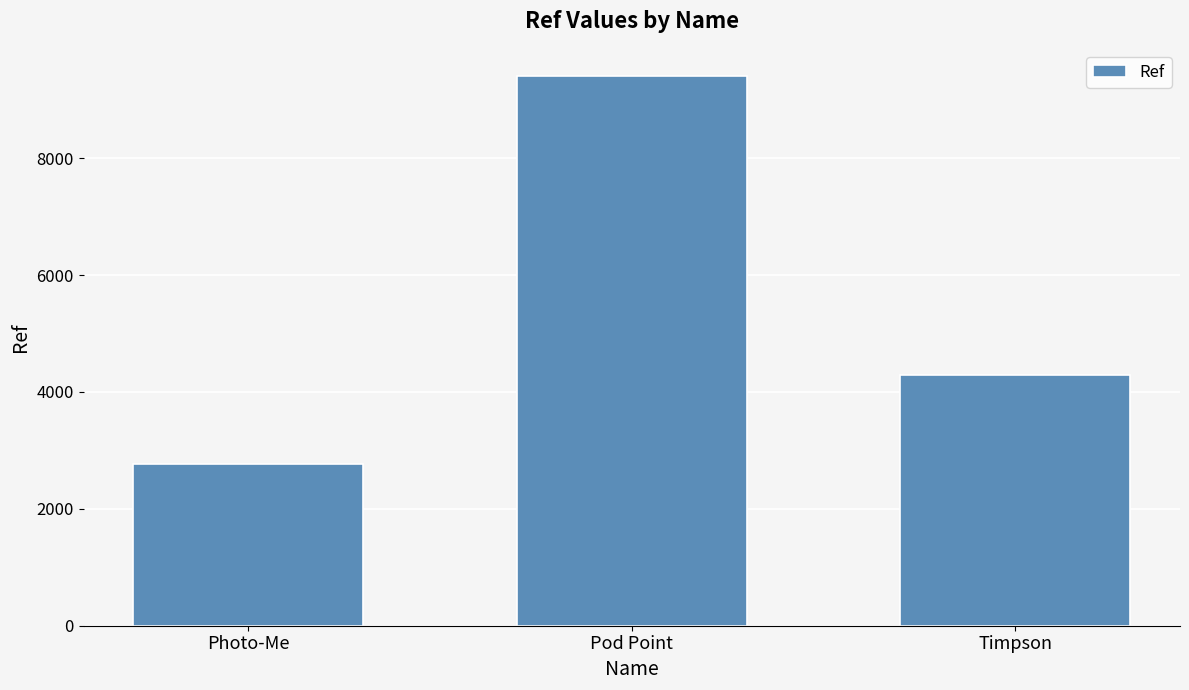

Read the value at Photo-Me.

2766